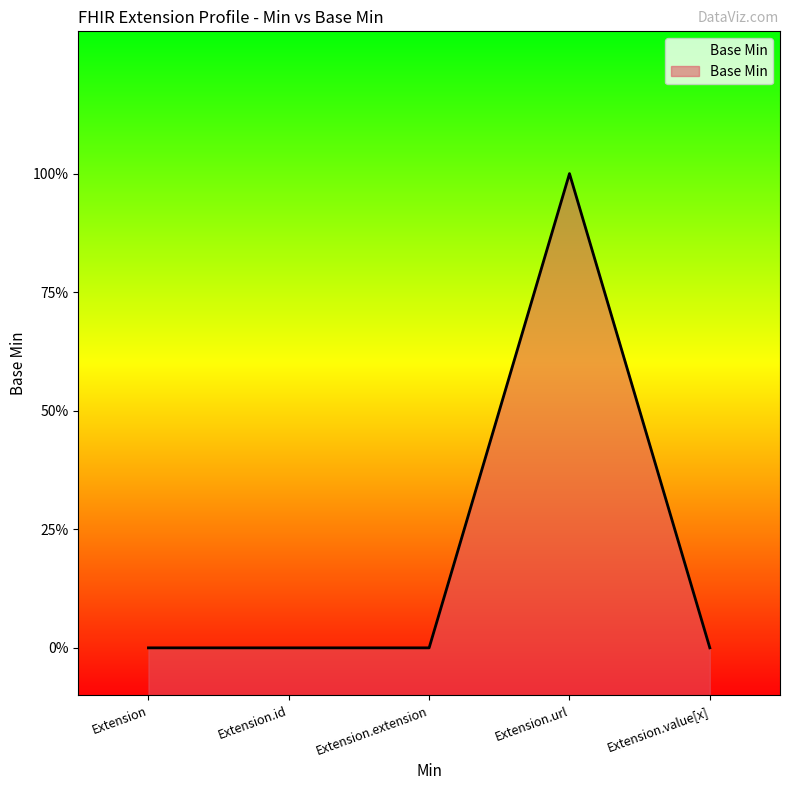

What is the sum of all values?

1